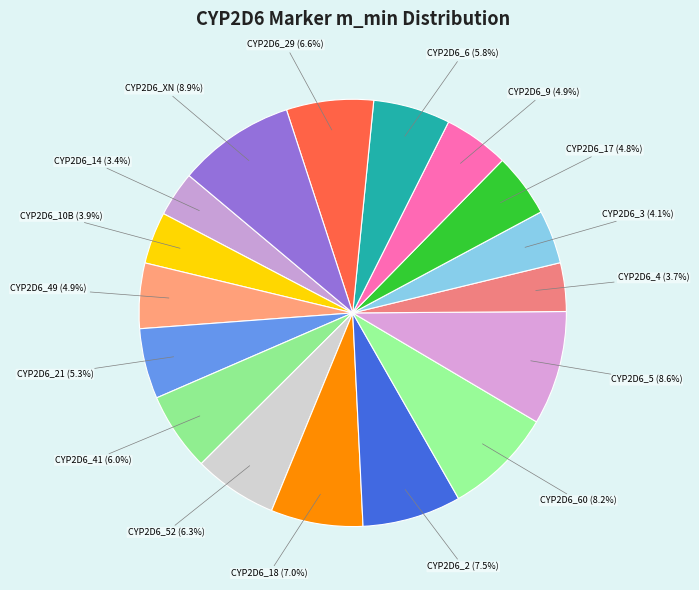

Rank the categories by value from lowest to highest.

CYP2D6_14, CYP2D6_4, CYP2D6_10B, CYP2D6_3, CYP2D6_17, CYP2D6_49, CYP2D6_9, CYP2D6_21, CYP2D6_6, CYP2D6_41, CYP2D6_52, CYP2D6_29, CYP2D6_18, CYP2D6_2, CYP2D6_60, CYP2D6_5, CYP2D6_XN